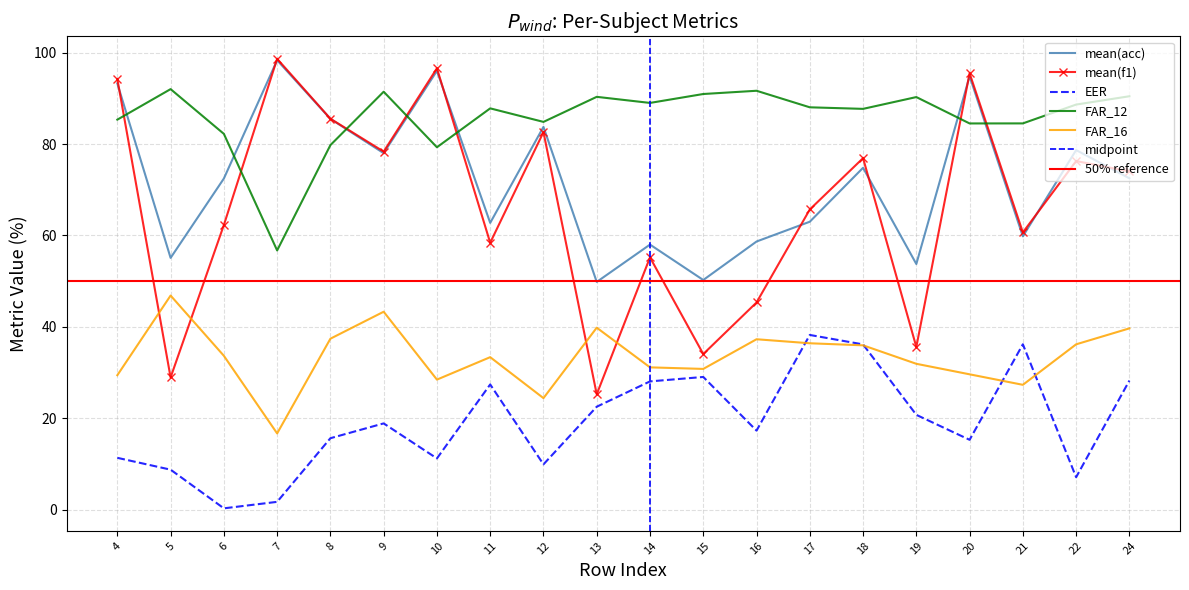

What is the difference between the second highest and minimum values in the mean(acc) series?

46.2